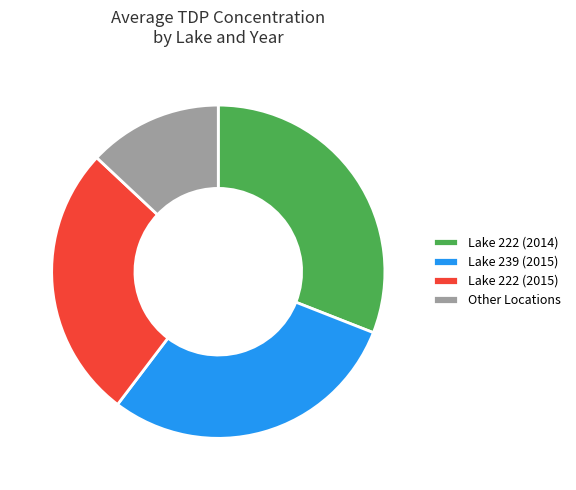

Do Lake 222 (2015) and Lake 222 (2014) together represent more than half of the pie?

Yes